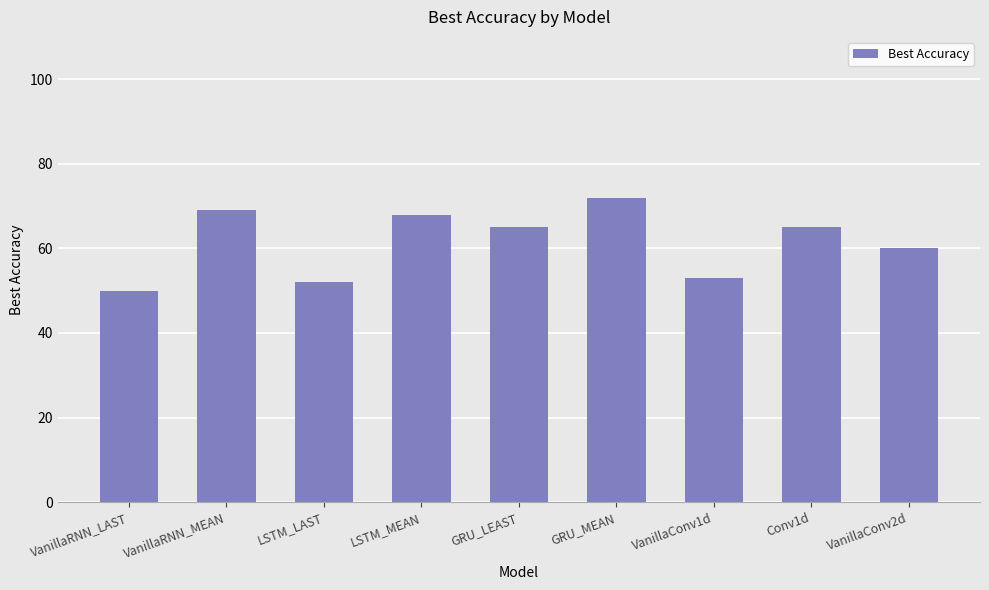

What is the label of the 5th bar from the right?

GRU_LEAST